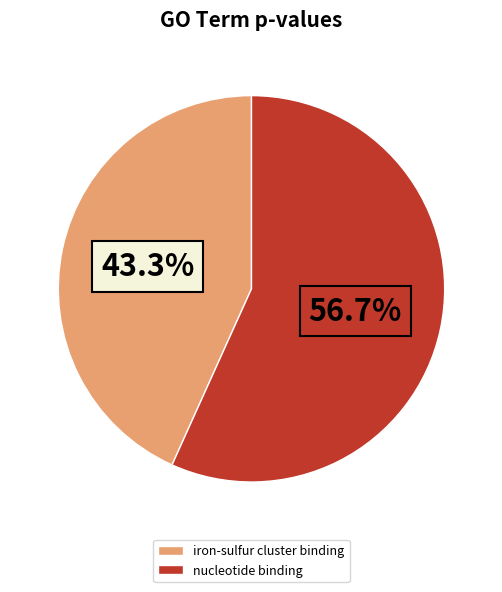

How much of the chart is everything except nucleotide binding?

43.3%